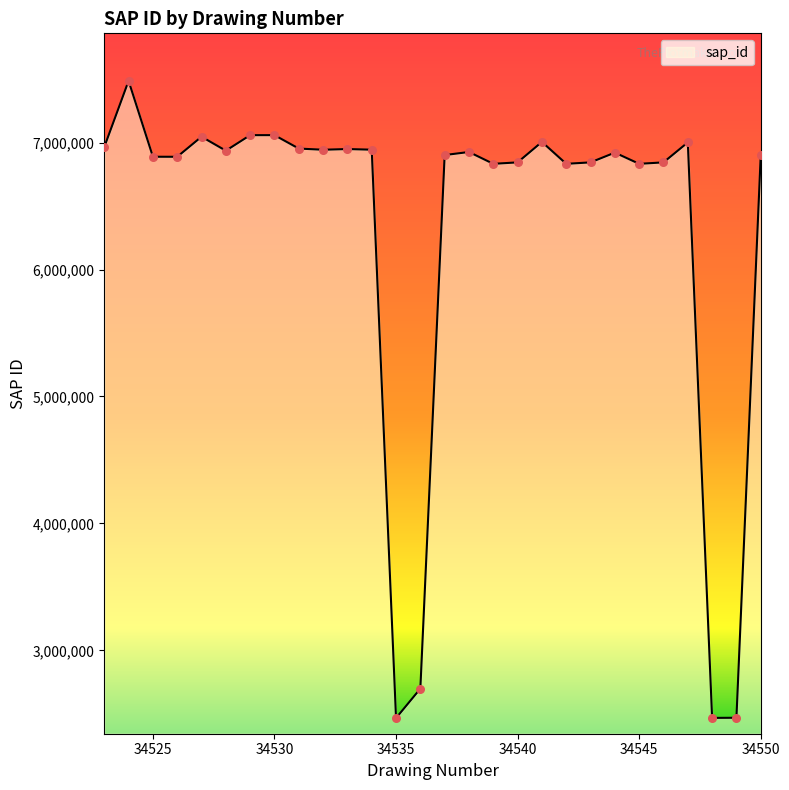

What is the difference between the maximum and minimum values?

5020000